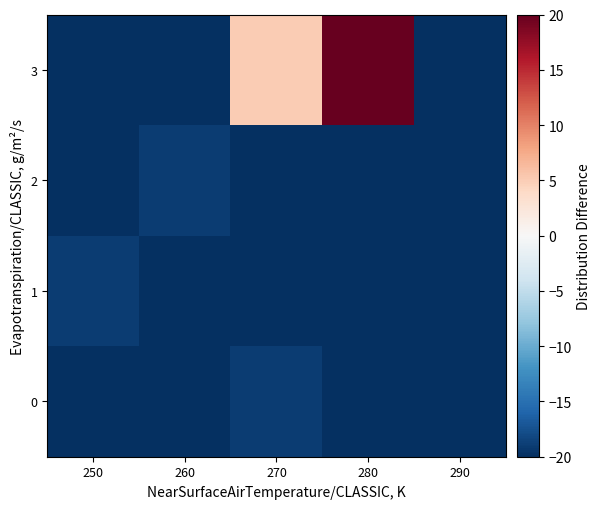

Count the number of data series in this chart.

4